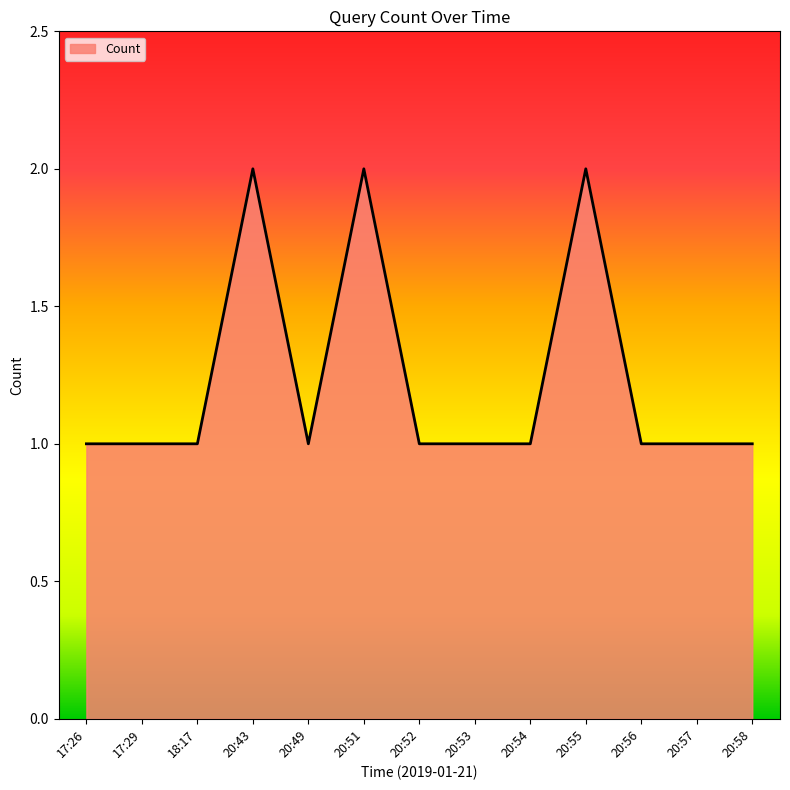

True or false: the data shows 1 at 20:49.

True